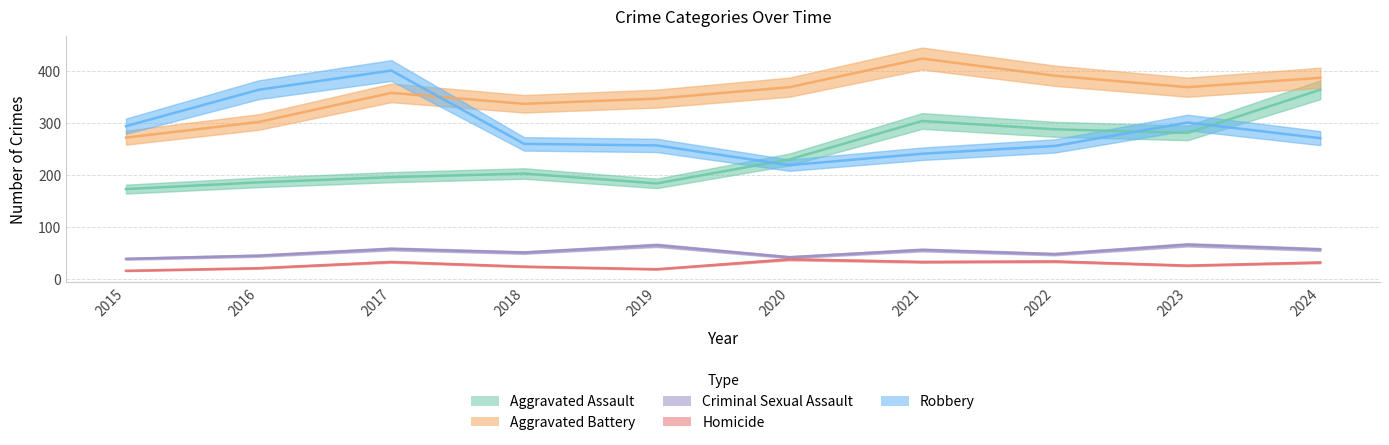

Where is the first local maximum for Robbery?

2017